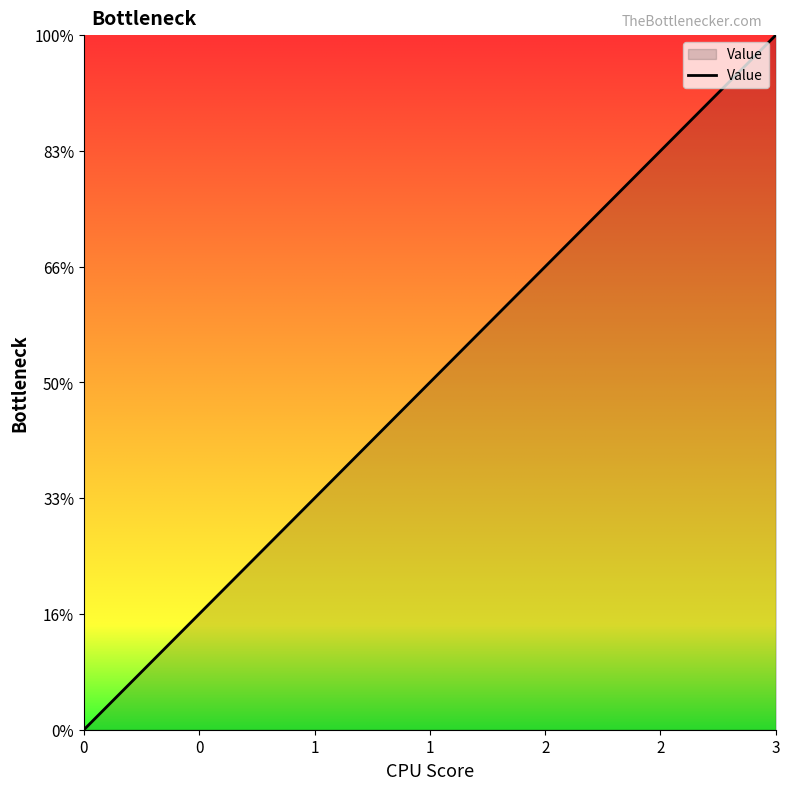

What is the sum of the values at 0 and 2?

2